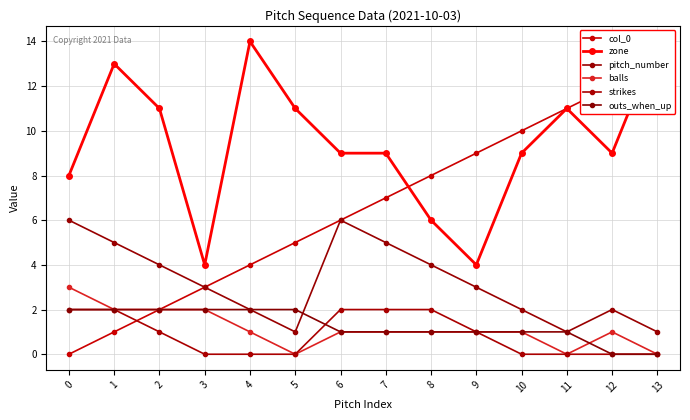

Reading right to left, list all the values displayed in this chart.

col_0: 13	12	11	10	9	8	7	6	5	4	3	2	1	0
zone: 14	9	11	9	4	6	9	9	11	14	4	11	13	8
pitch_number: 1	2	1	2	3	4	5	6	1	2	3	4	5	6
balls: 0	1	0	1	1	1	1	1	0	1	2	2	2	3
strikes: 0	0	0	0	1	2	2	2	0	0	0	1	2	2
outs_when_up: 0	0	1	1	1	1	1	1	2	2	2	2	2	2